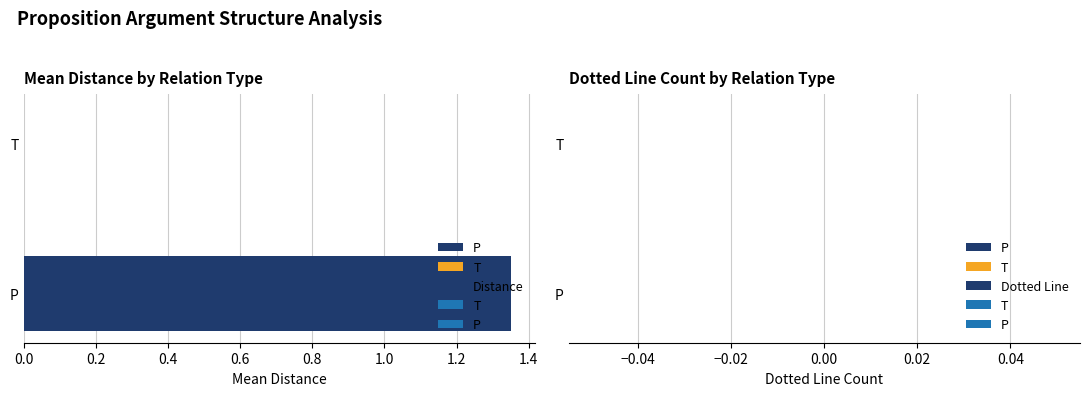

Which category has the highest value across all series?

P